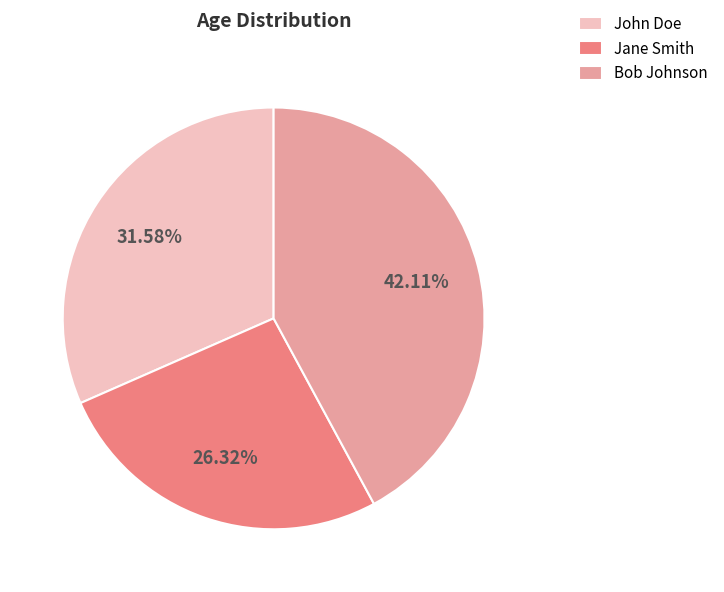

Combined, do Bob Johnson and John Doe account for over 50%?

Yes